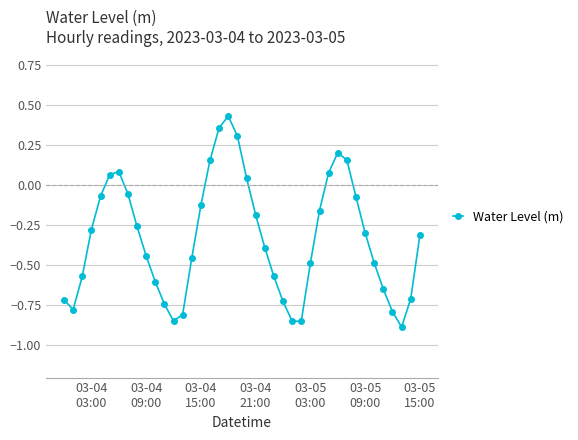

How many interior local peaks (higher than both neighbors) does the data have?

3